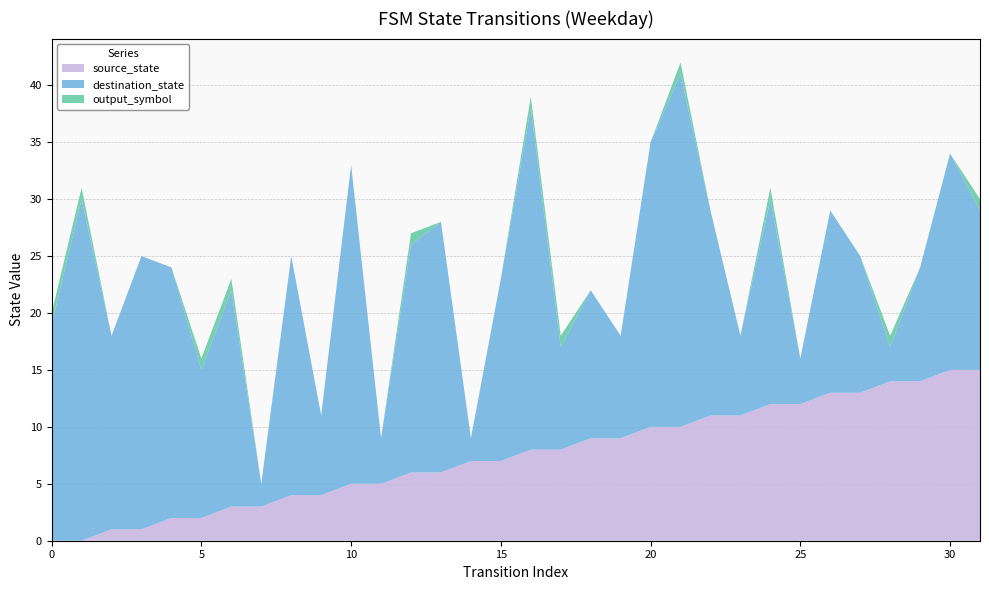

What are all the series names shown in the legend?

source_state, destination_state, output_symbol